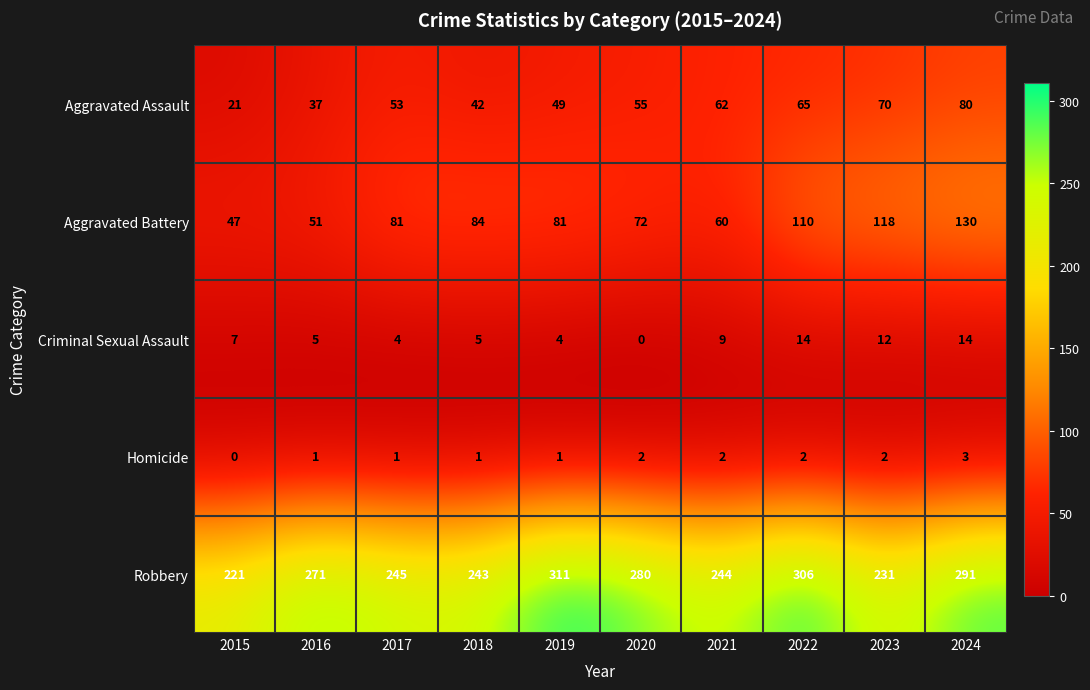

At which category is the sum across all series the highest?

2024